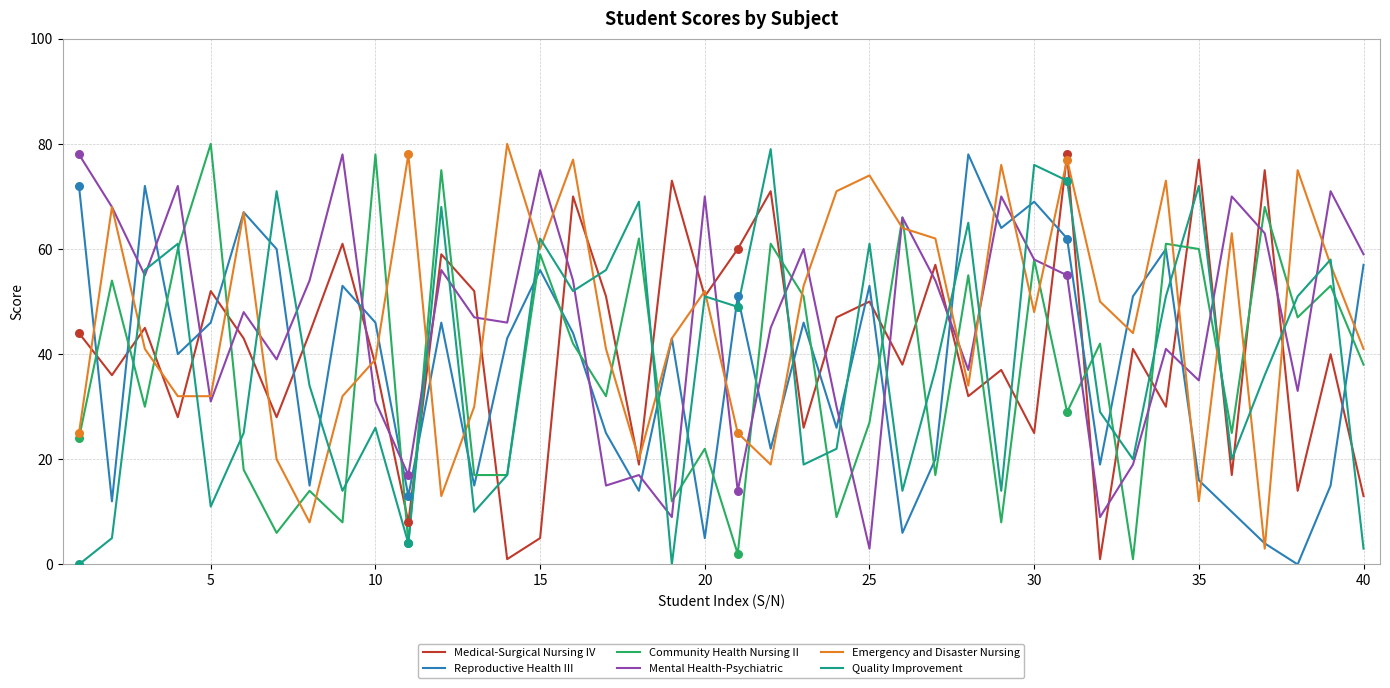

After their last crossing, which series has the higher values: Mental Health-Psychiatric or Medical-Surgical Nursing IV?

Mental Health-Psychiatric